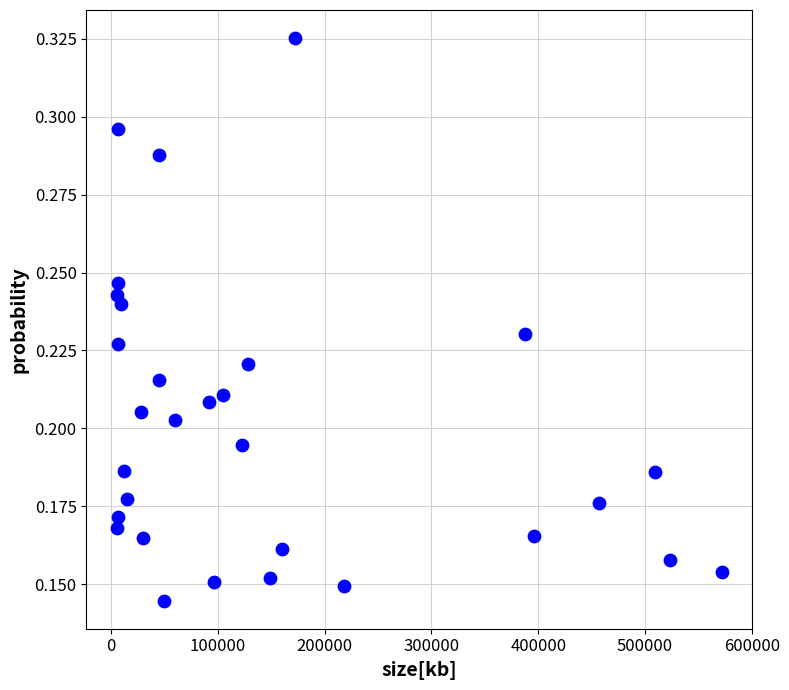

What is the range of X values (max minus min)?

566722.0